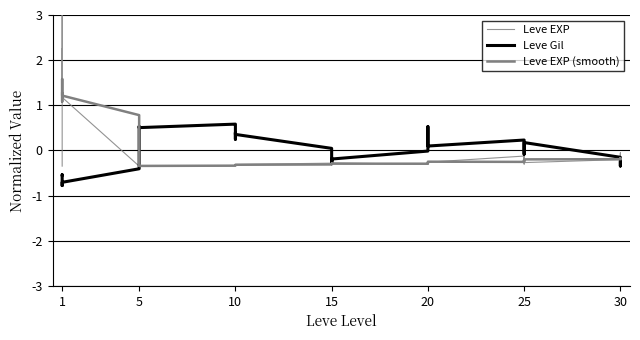

How many data points in Leve Gil are above 0?

20